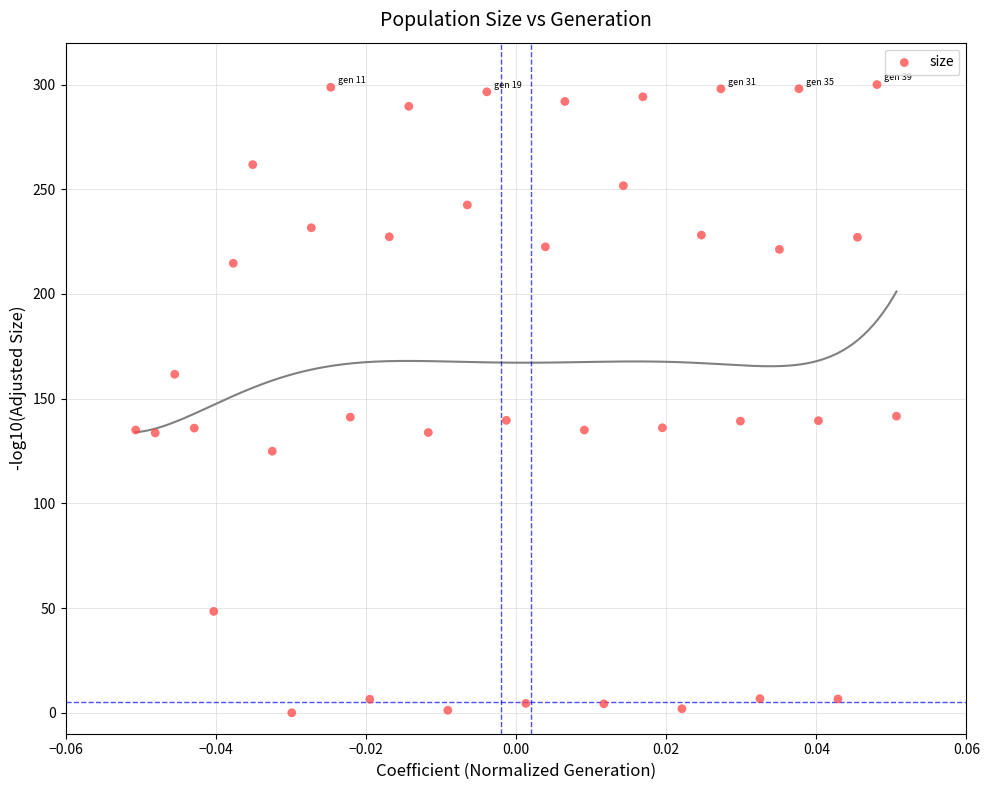

What is the range of Y values (max minus min)?

300.0